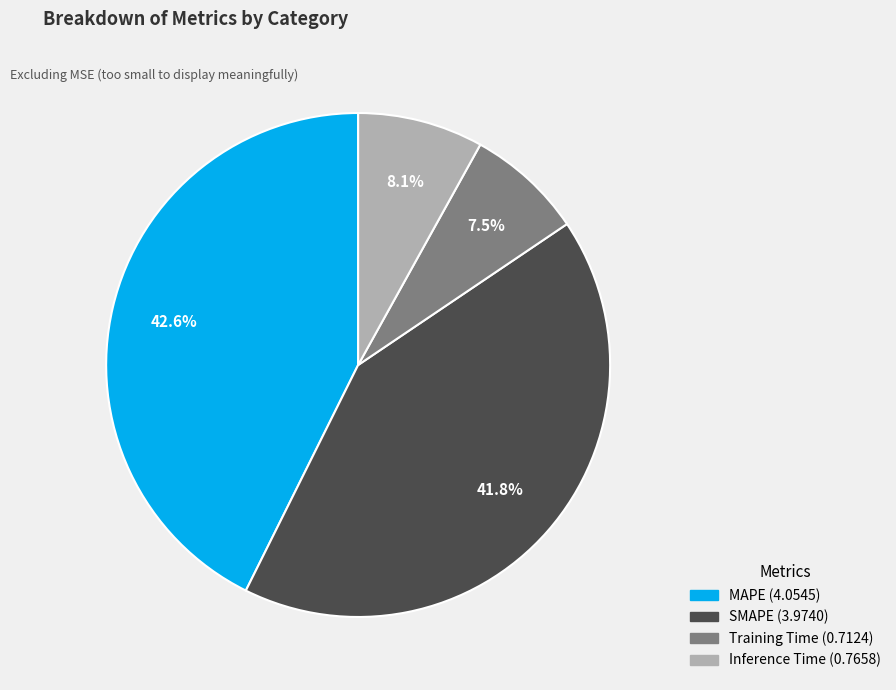

Which category has the smallest portion of the pie?

Training Time